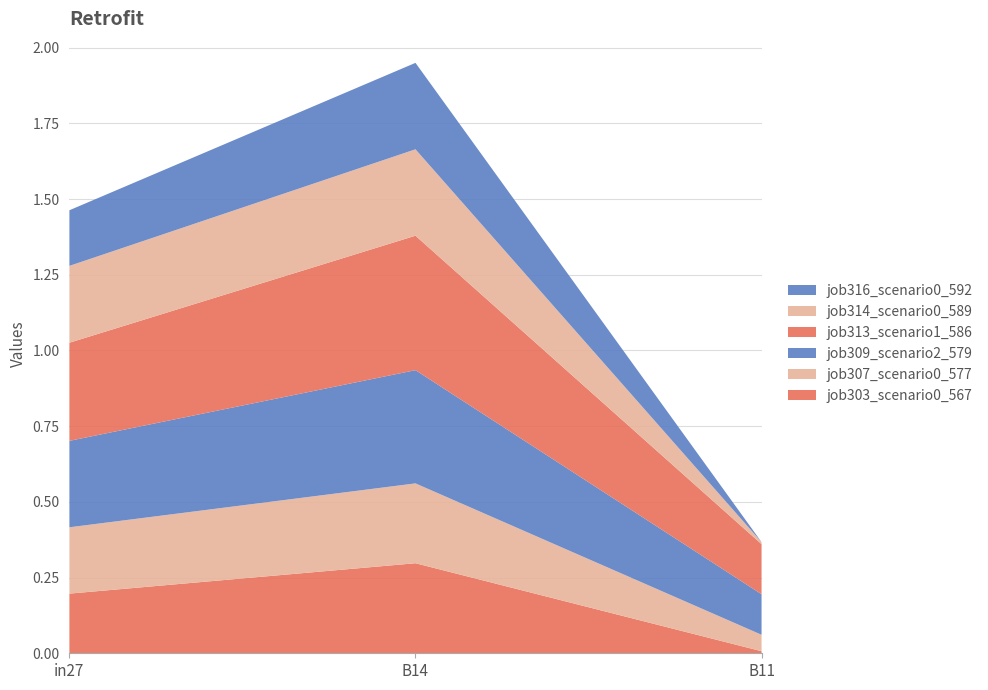

Reading left to right, what are all the values shown in this chart?

job303_scenario0_567: in27=0.2	B14=0.3	B11=0.0
job307_scenario0_577: in27=0.2	B14=0.3	B11=0.1
job309_scenario2_579: in27=0.3	B14=0.4	B11=0.1
job313_scenario1_586: in27=0.3	B14=0.4	B11=0.2
job314_scenario0_589: in27=0.3	B14=0.3	B11=0.0
job316_scenario0_592: in27=0.2	B14=0.3	B11=0.0